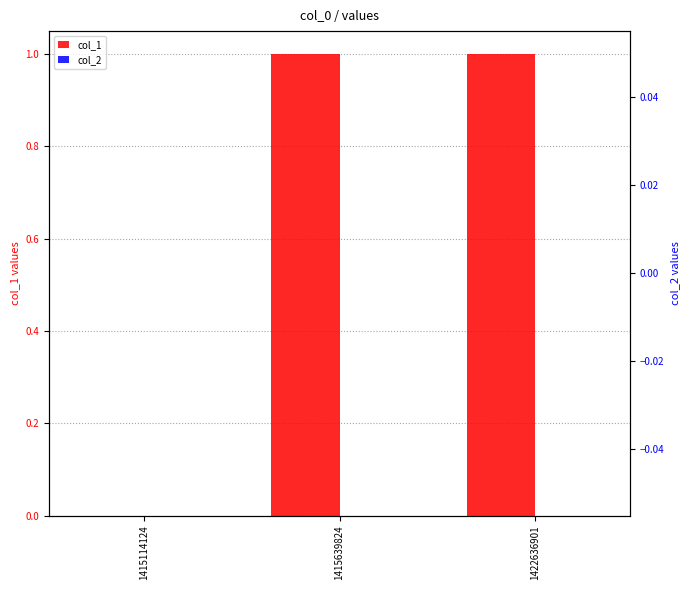

At which category does the chart reach its minimum across all series?

1415114124